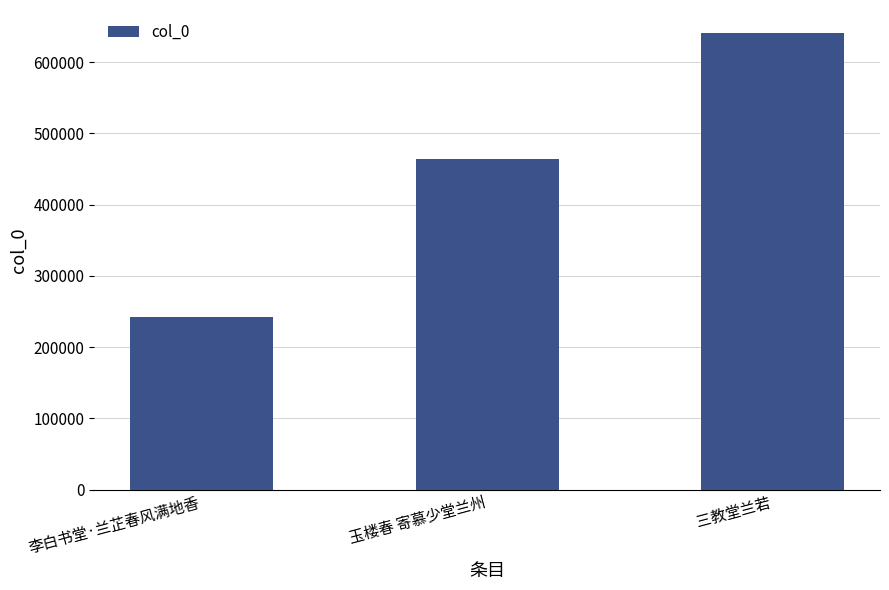

Which label corresponds to the largest value in the chart?

三教堂兰若